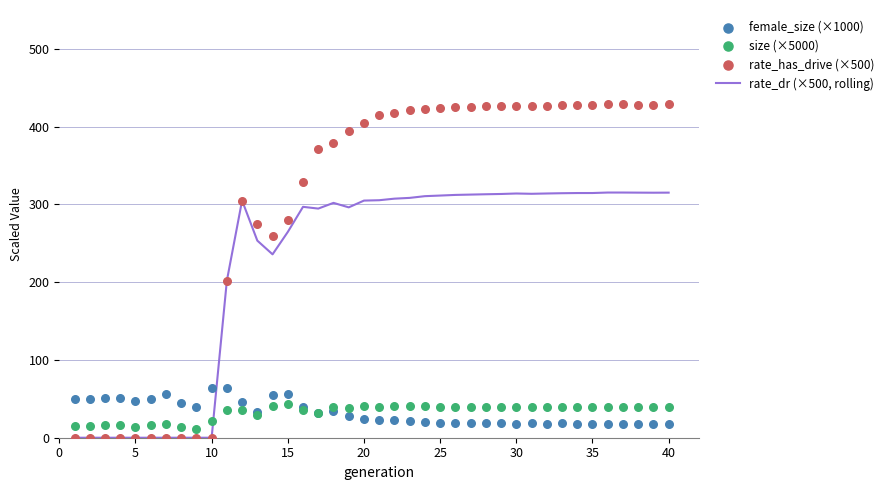

Which series has the largest total across all categories?

rate_has_drive (×500)